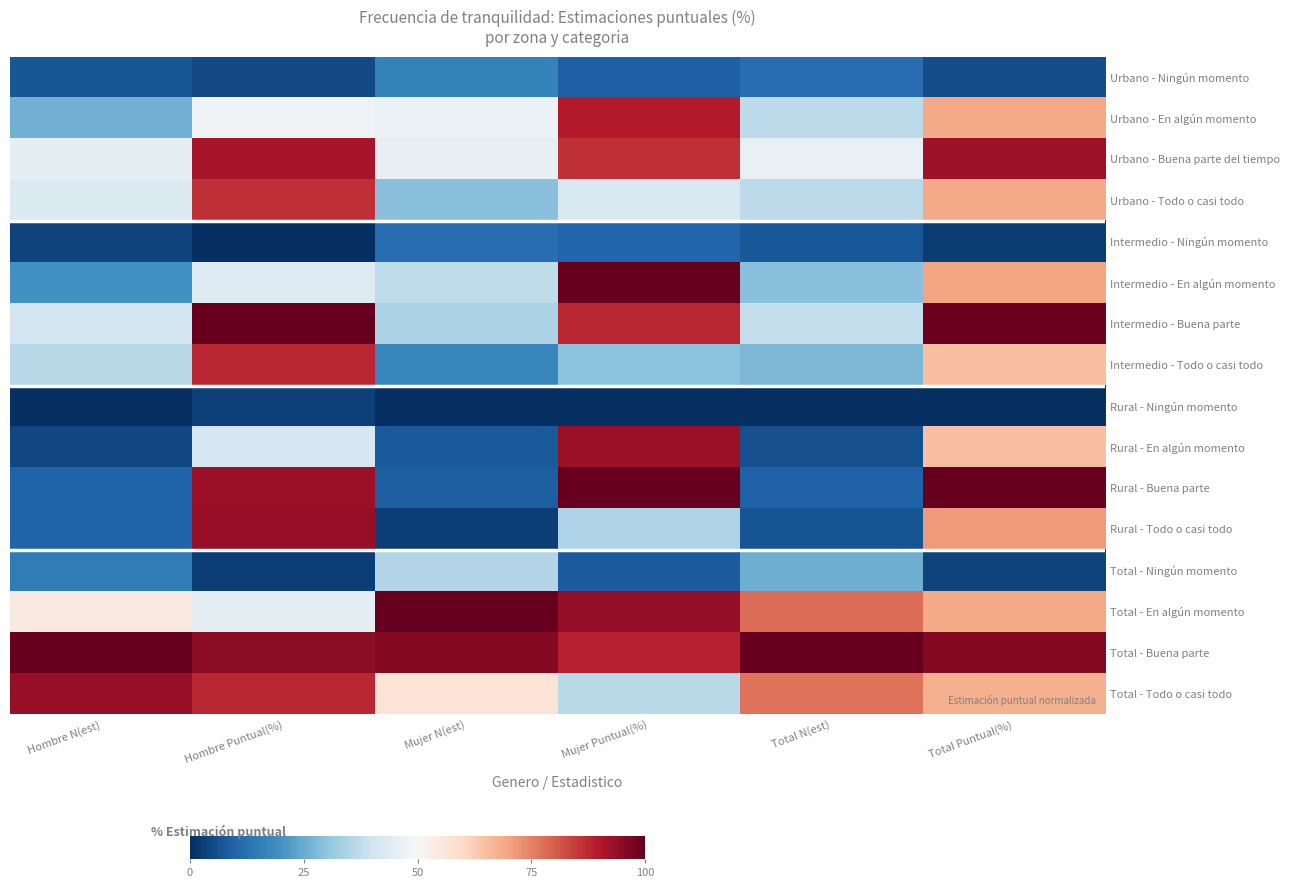

At which category does the chart reach its peak across all series?

Hombre Puntual(%)